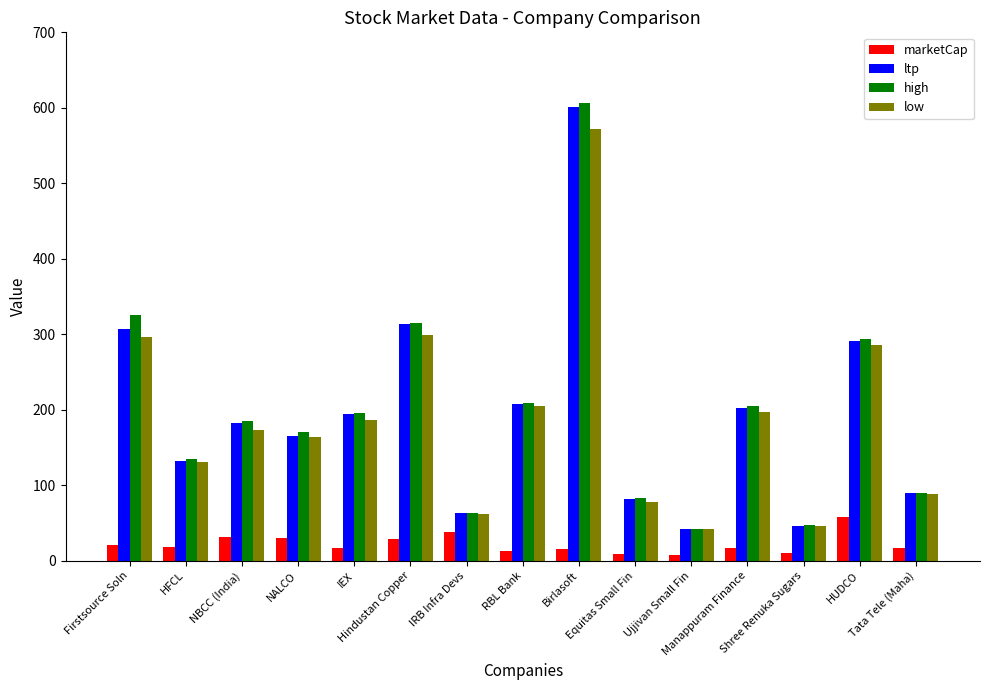

What is the difference between the high values at Equitas Small Fin and Manappuram Finance?

121.7